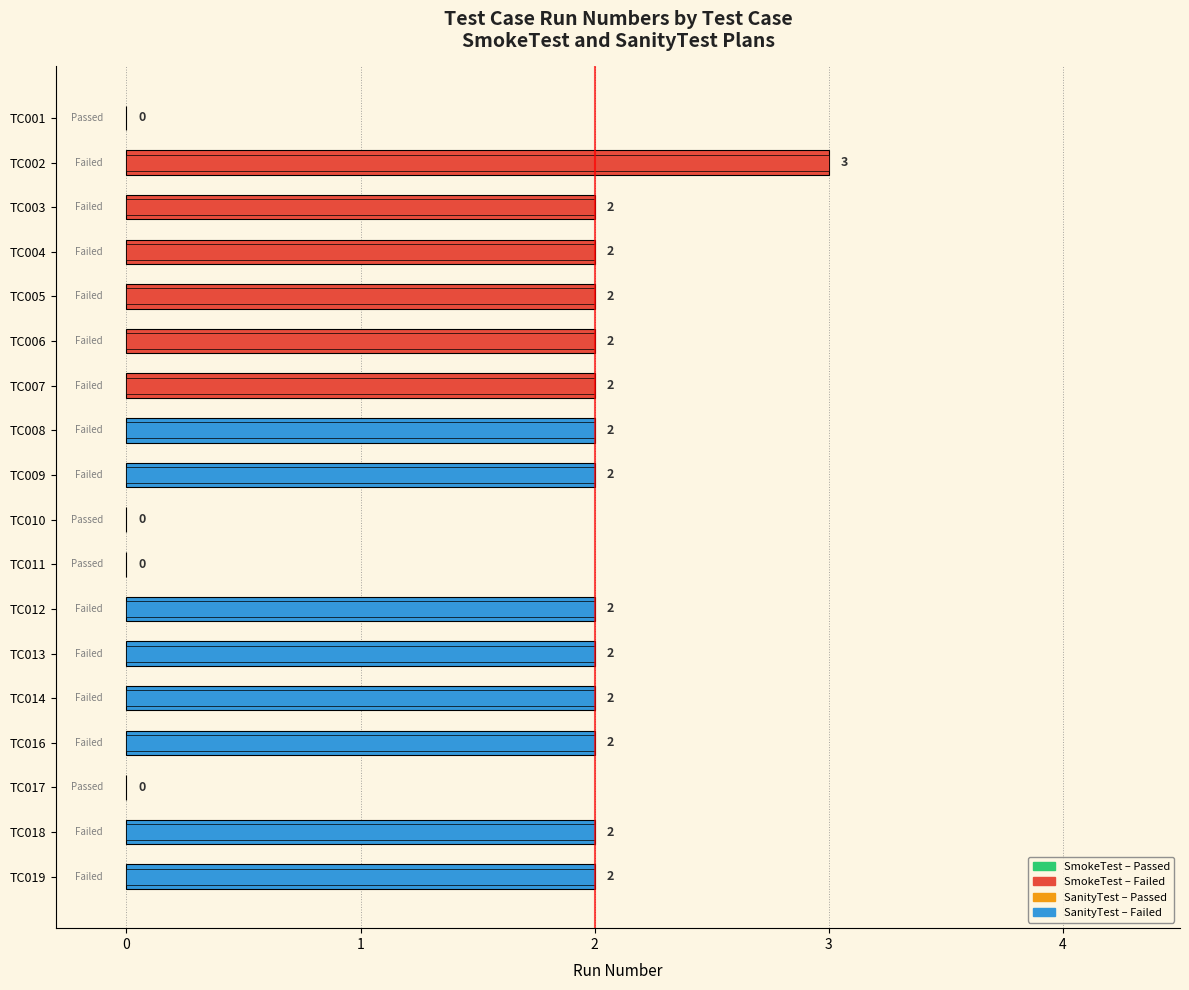

List the labels in order of value, smallest first.

TC001, TC010, TC011, TC017, TC003, TC004, TC005, TC006, TC007, TC008, TC009, TC012, TC013, TC014, TC016, TC018, TC019, TC002